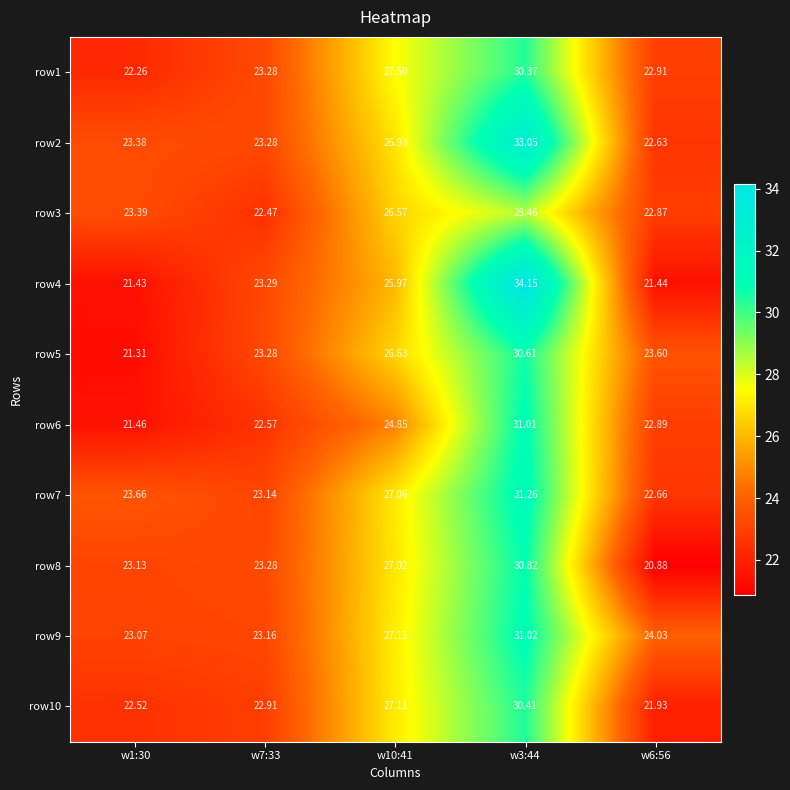

At w1:30, list the series in order from smallest to largest.

row5, row4, row6, row1, row10, row9, row8, row2, row3, row7